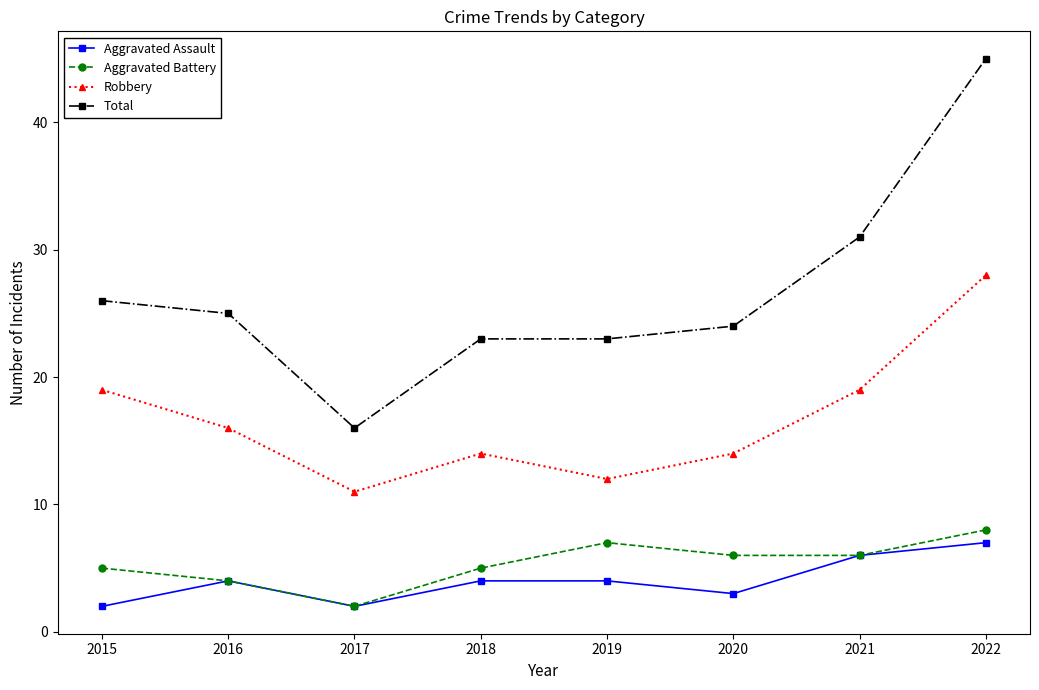

True or false: Aggravated Battery and Robbery intersect in this chart.

False